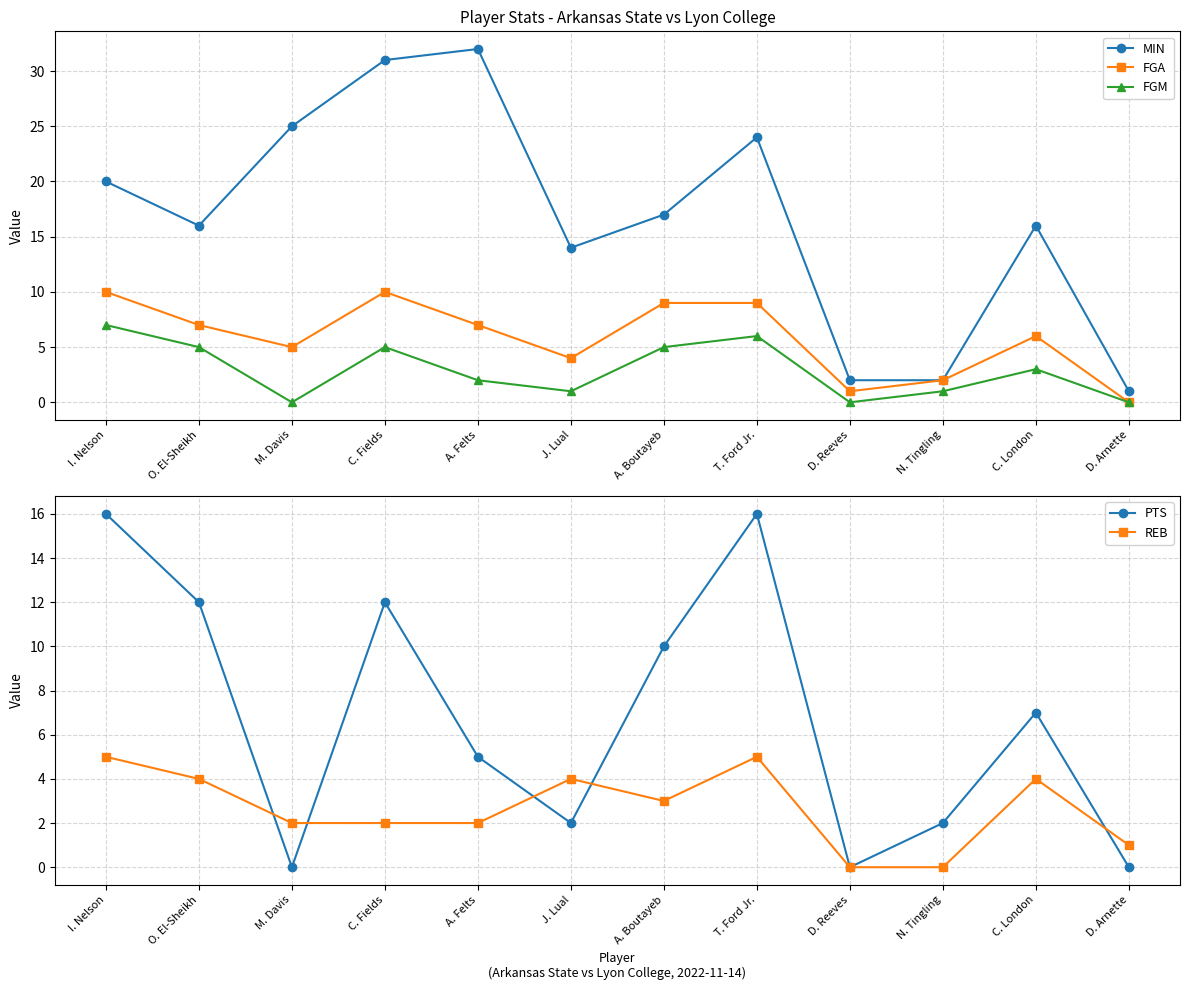

What is the difference between the REB values at N. Tingling and O. El-Sheikh?

4